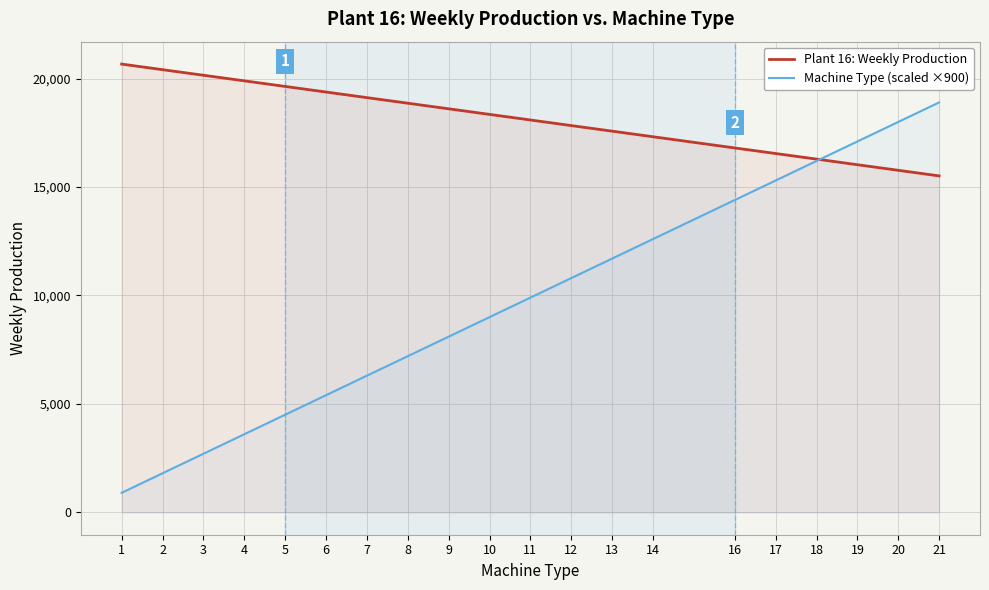

Reading left to right, what are all the values shown in this chart?

Plant 16: Weekly Production: 1=20668	2=20410	3=20153	4=19895	5=19637	6=19379	7=19121	8=18864	9=18606	10=18348	11=18090	12=17832	13=17575	14=17317	16=16801	17=16544	18=16286	19=16028	20=15770	21=15512
Machine Type (scaled ×900): 1=900	2=1800	3=2700	4=3600	5=4500	6=5400	7=6300	8=7200	9=8100	10=9000	11=9900	12=10800	13=11700	14=12600	16=14400	17=15300	18=16200	19=17100	20=18000	21=18900